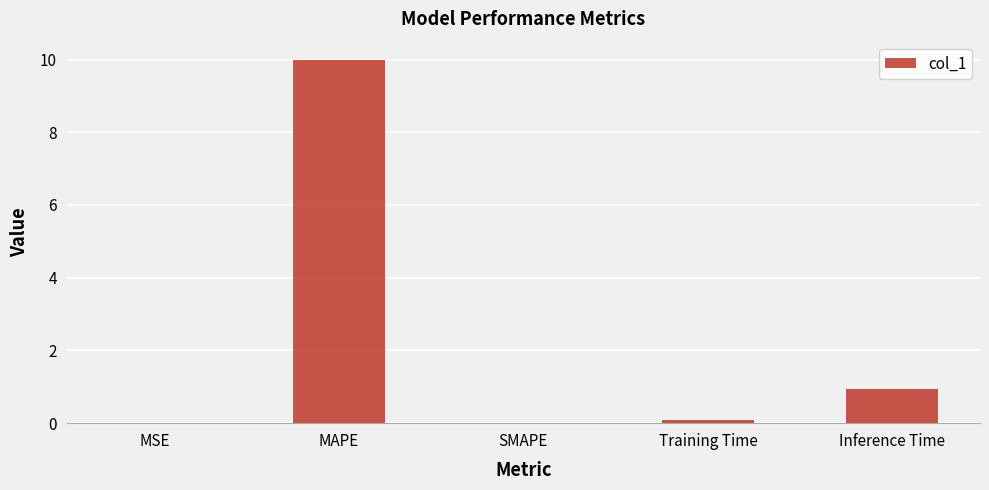

Where is the data nearest to the value 4?

Inference Time